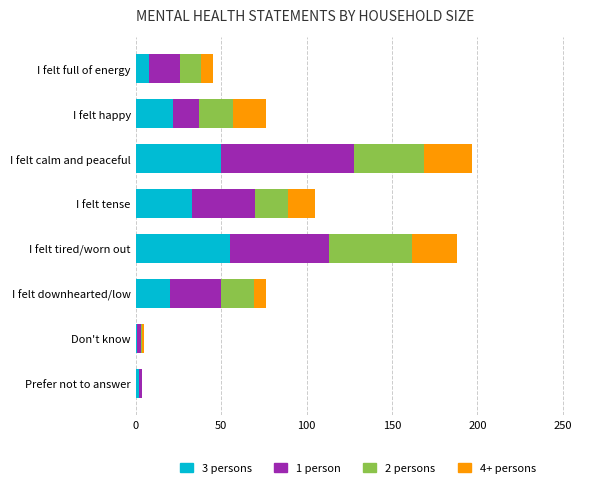

What are all the series names shown in the legend?

3 persons, 1 person, 2 persons, 4+ persons